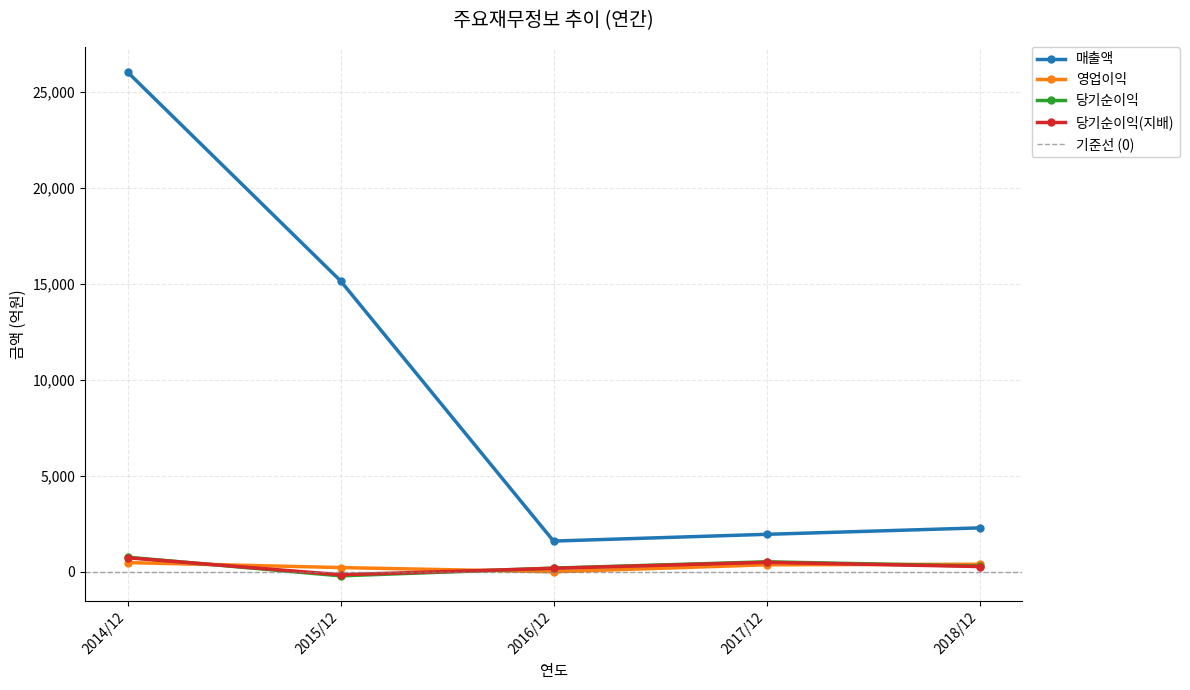

What is the maximum value shown in the chart?

26031